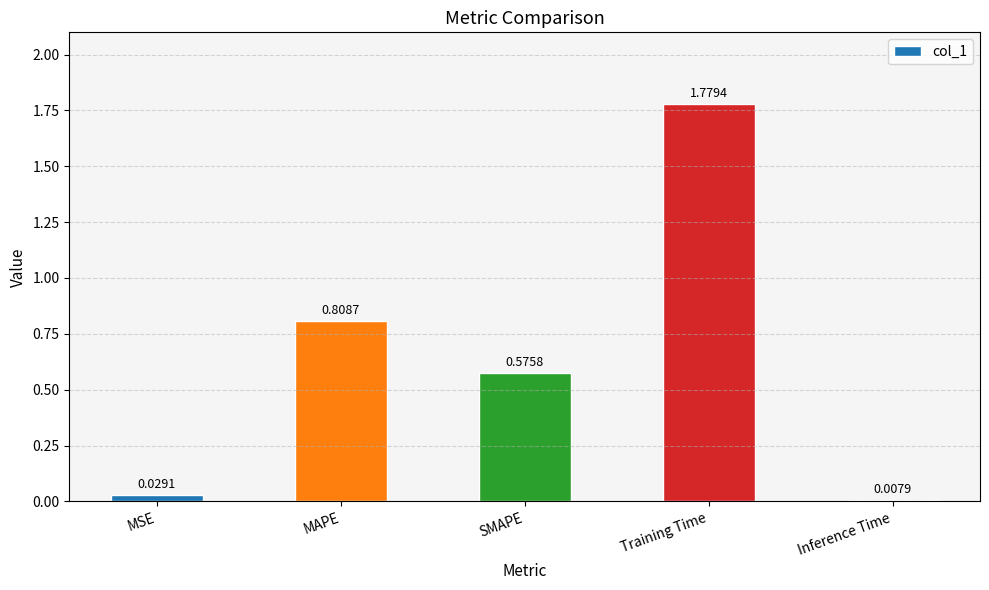

Which label corresponds to the smallest value in the chart?

Inference Time